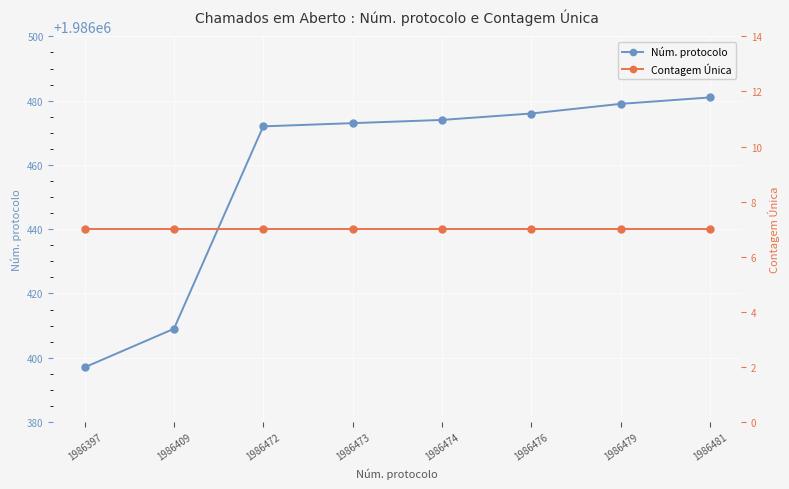

What is the total value across all series at 1986474?

1986481